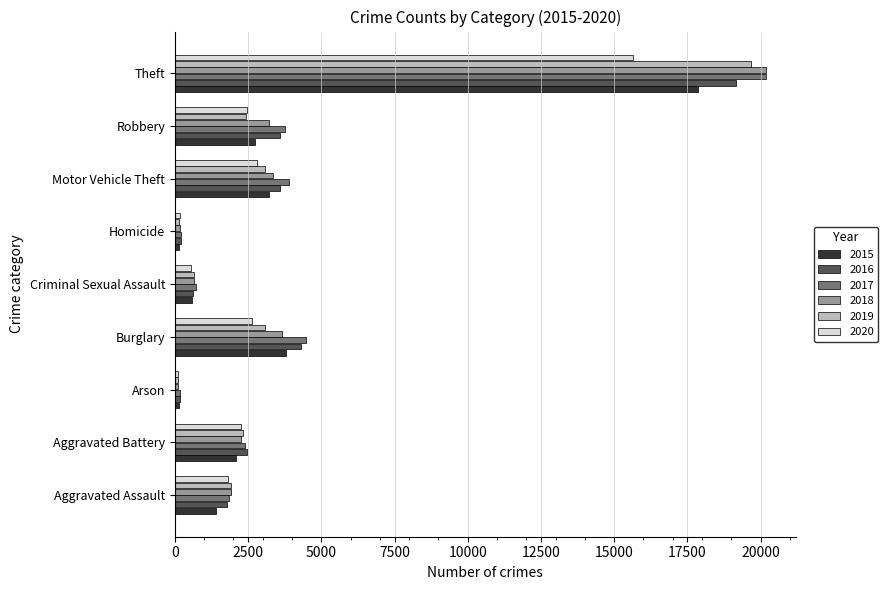

What are all the series names shown in the legend?

2015, 2016, 2017, 2018, 2019, 2020